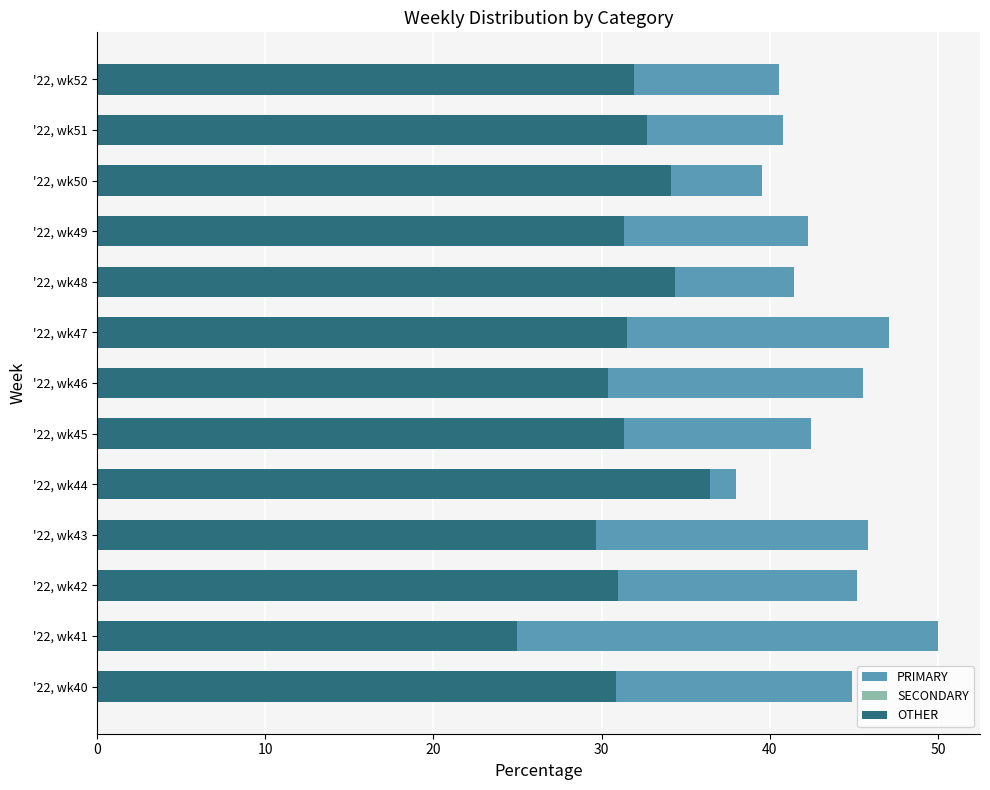

Which series has the largest total across all categories?

PRIMARY